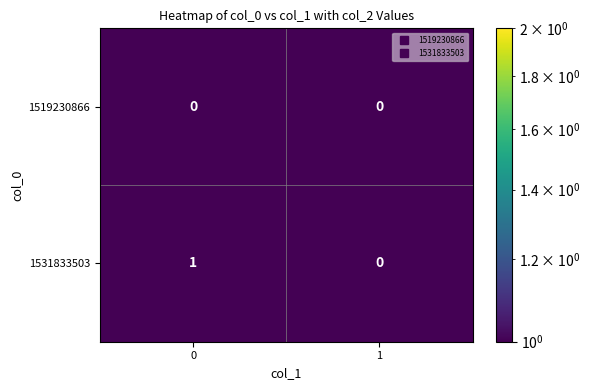

Which series has the largest total across all categories?

1531833503